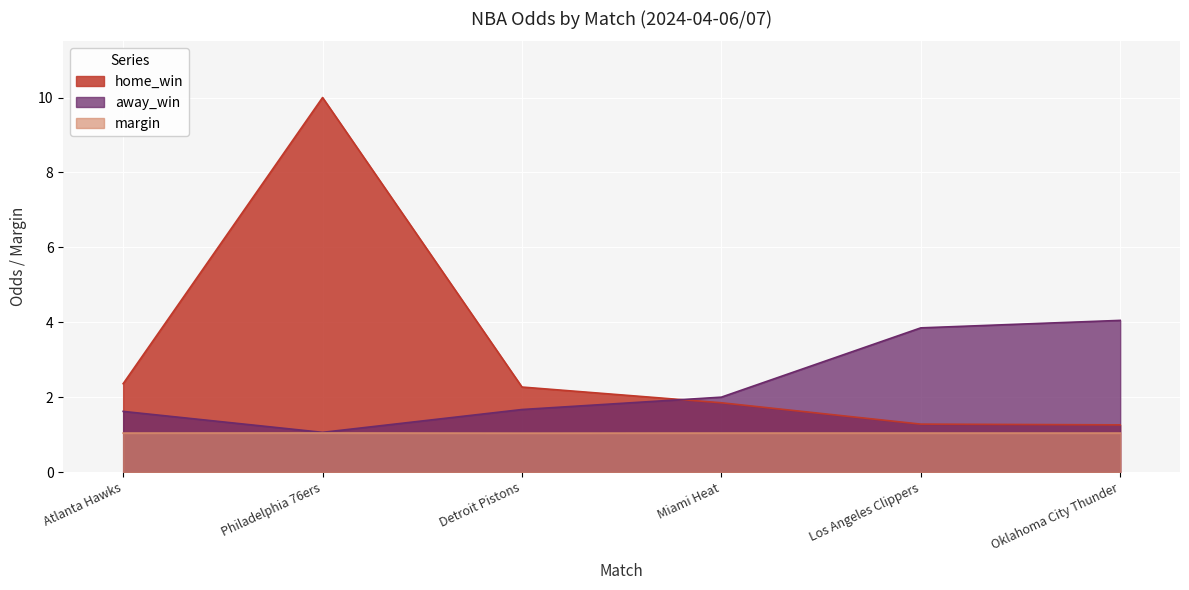

What are all the series names shown in the legend?

home_win, away_win, margin